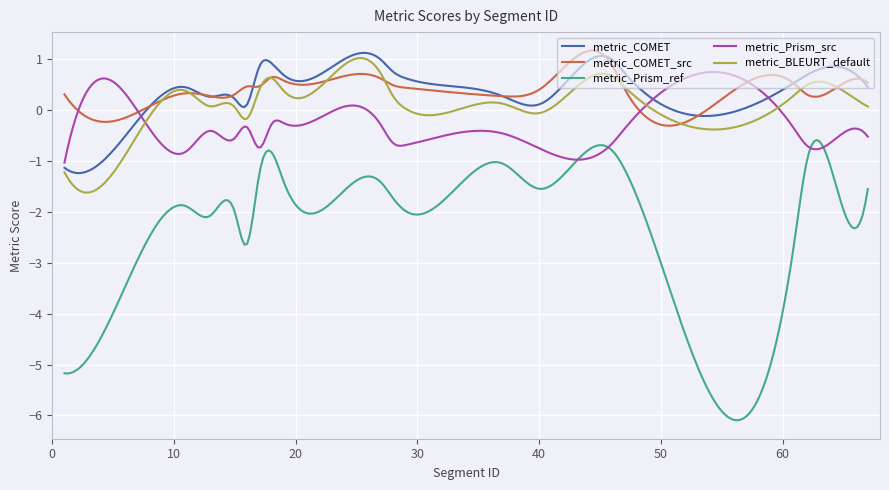

What is the maximum value shown in the chart?

1.2